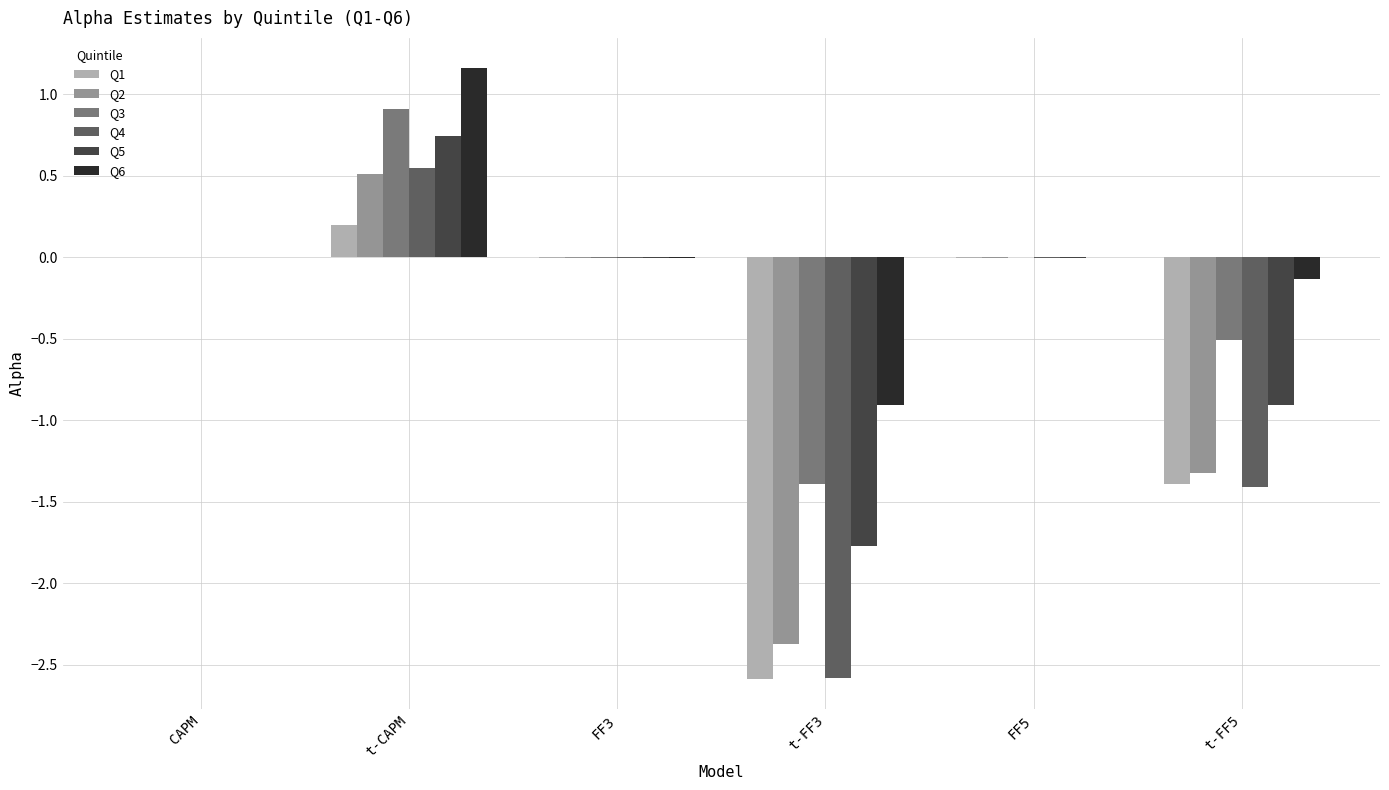

At which category is the sum across all series the highest?

t-CAPM